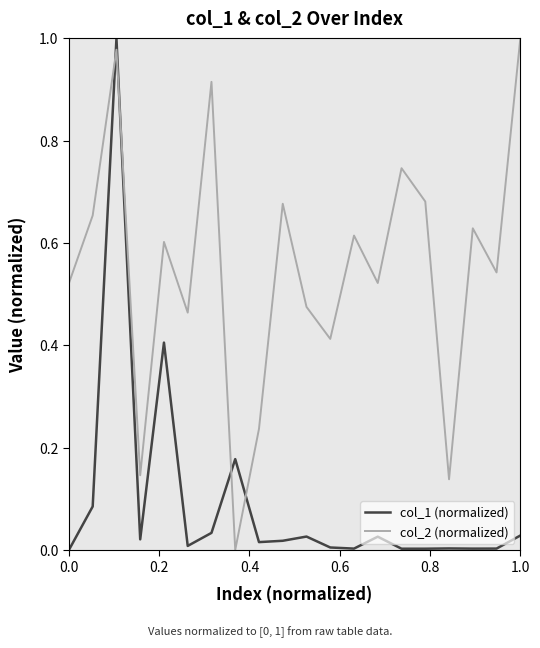

Which series ends up on top after the final intersection of col_1 (normalized) and col_2 (normalized)?

col_2 (normalized)